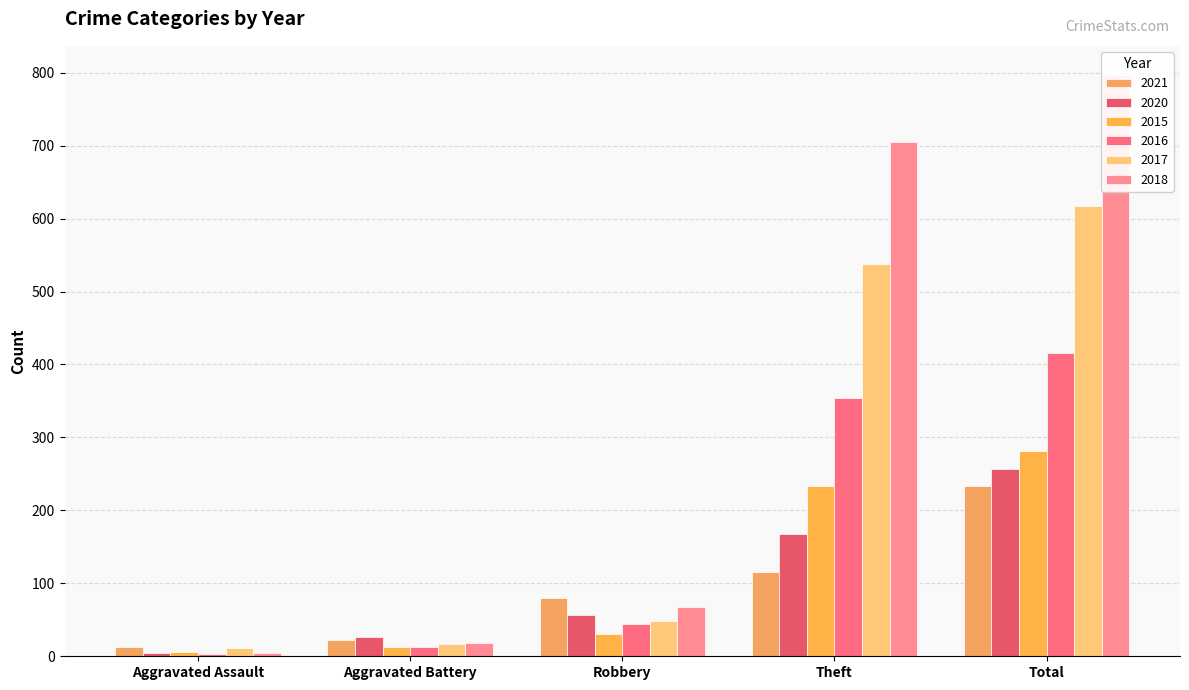

Read the 2020 value at Theft, to the nearest 5.

170